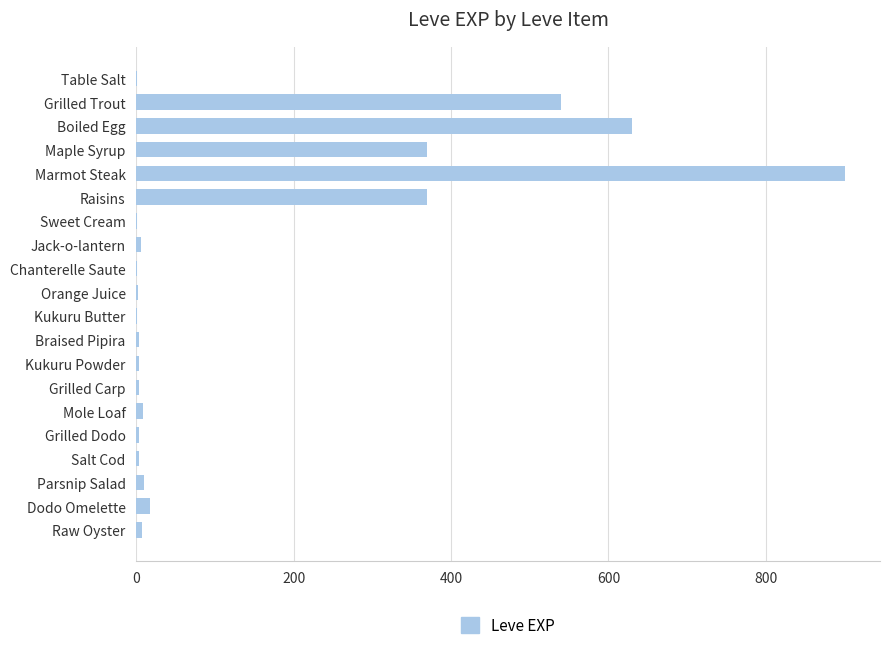

What is the maximum value shown in the chart?

900